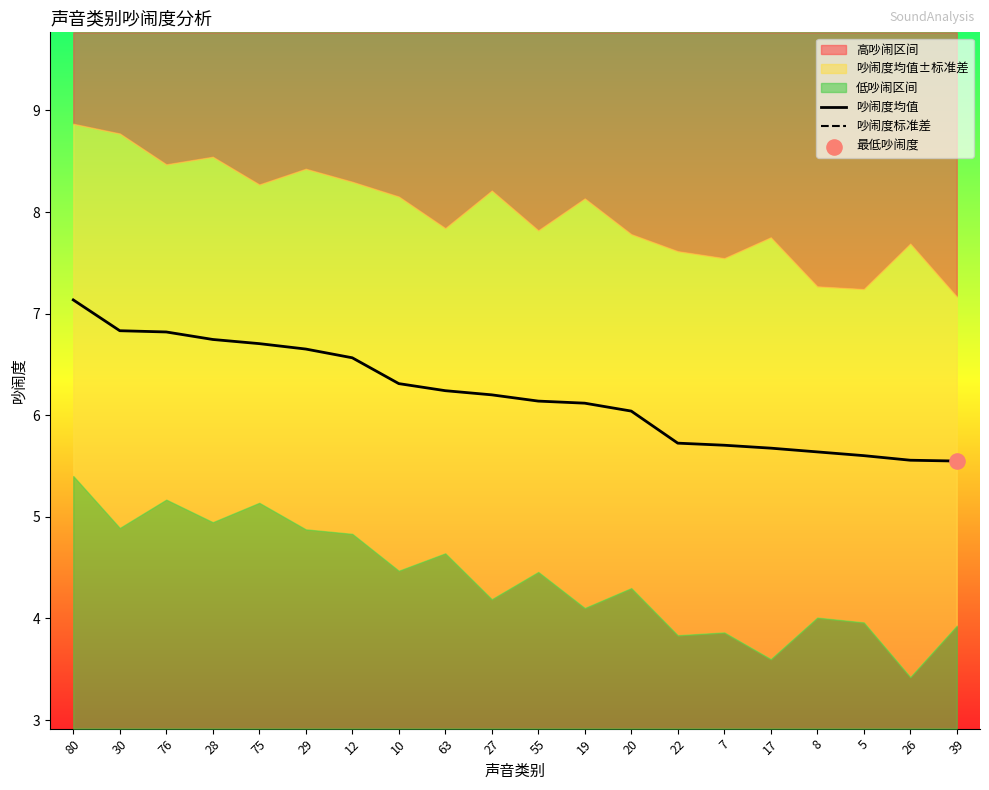

The value of 吵闹度均值 at 17 is 5.7. True or false?

True